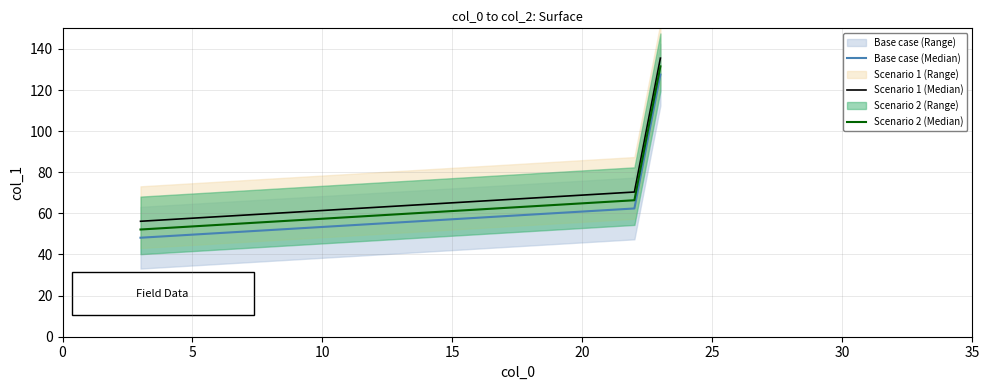

What is the smallest value displayed?

48.2